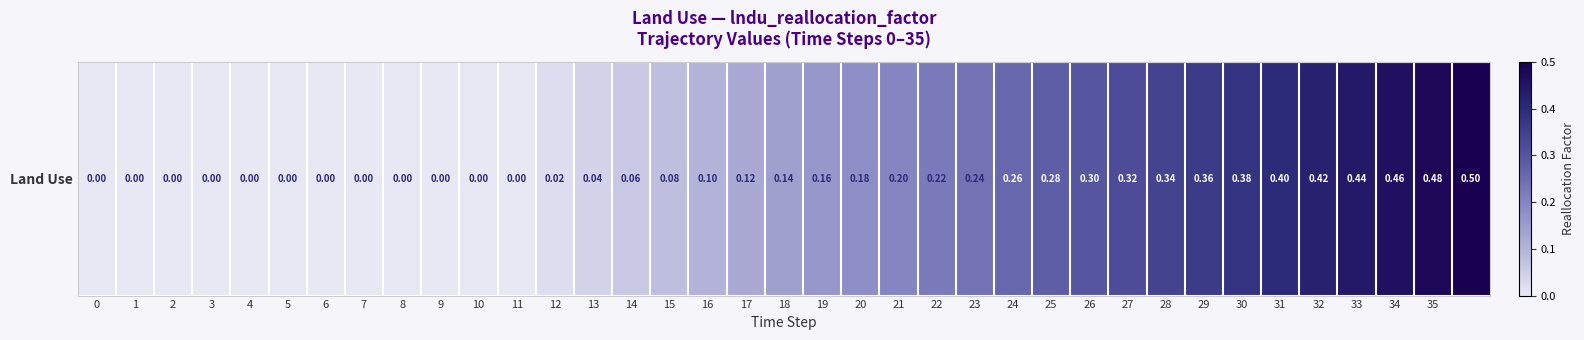

List the labels in order of value, smallest first.

0, 1, 2, 3, 4, 5, 6, 7, 8, 9, 10, 11, 12, 13, 14, 15, 16, 17, 18, 19, 20, 21, 22, 23, 24, 25, 26, 27, 28, 29, 30, 31, 32, 33, 34, 35, 36